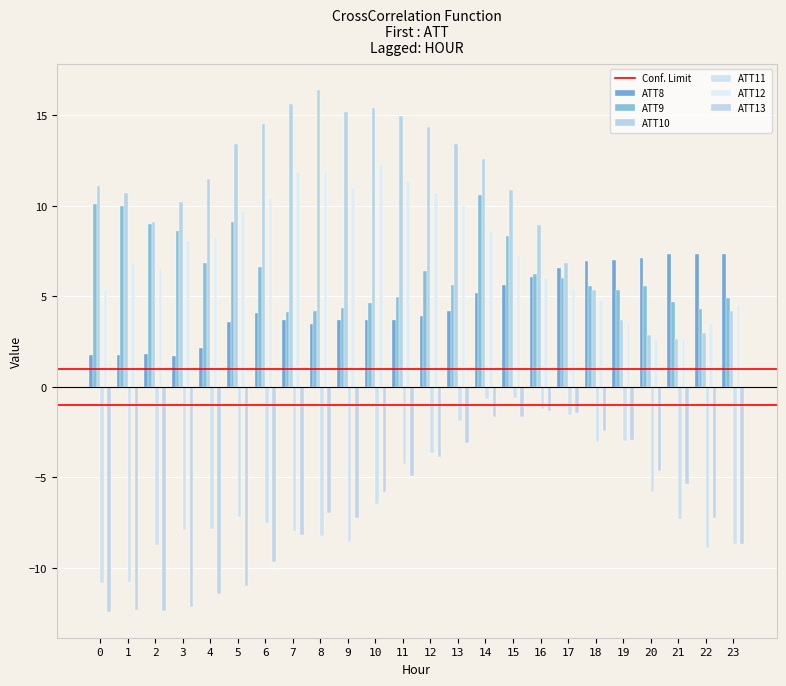

What is the difference between the ATT13 values at 21 and 2?

7.0